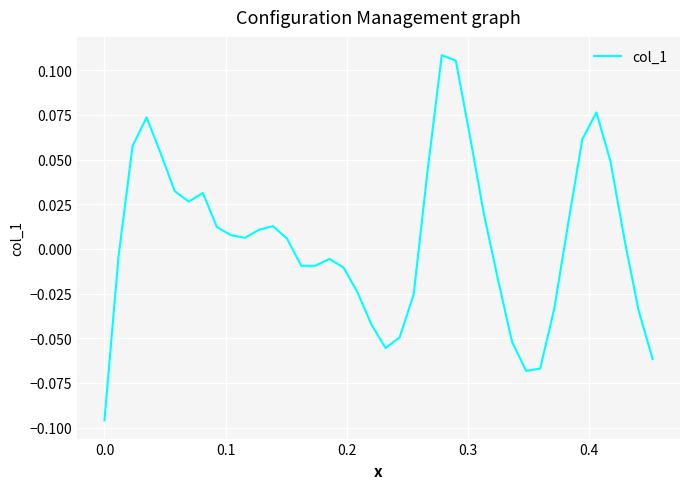

What is the difference between the second highest and second lowest values?

0.2